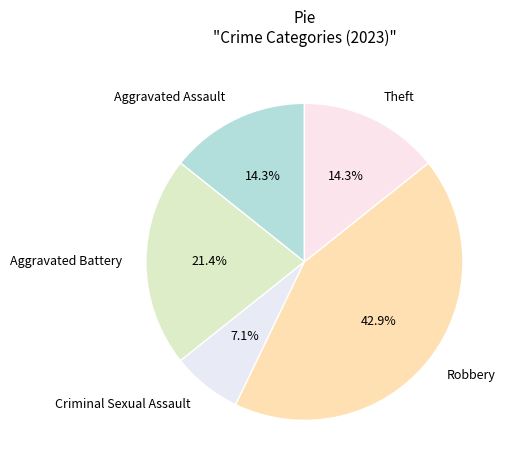

What portion of the pie excludes Theft?

85.7%